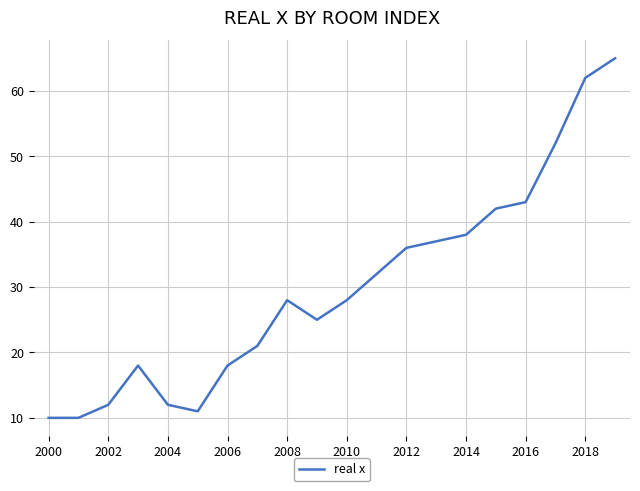

What is the smallest value displayed?

10